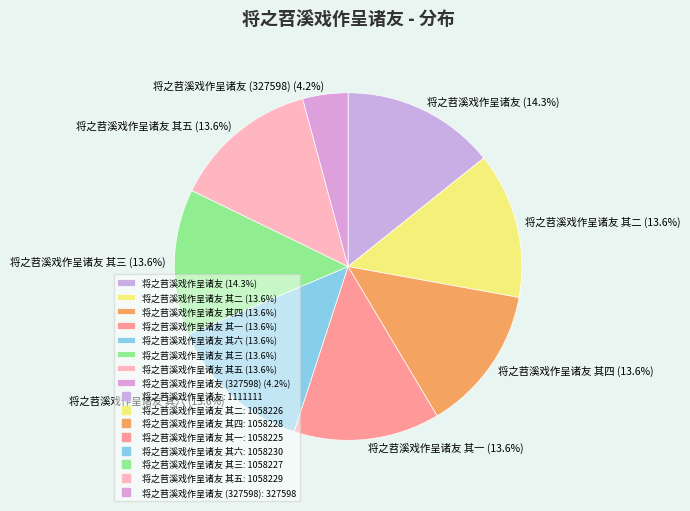

Which has a higher value, 将之苕溪戏作呈诸友 其五 (13.6%) or 将之苕溪戏作呈诸友 (14.3%)?

将之苕溪戏作呈诸友 (14.3%)